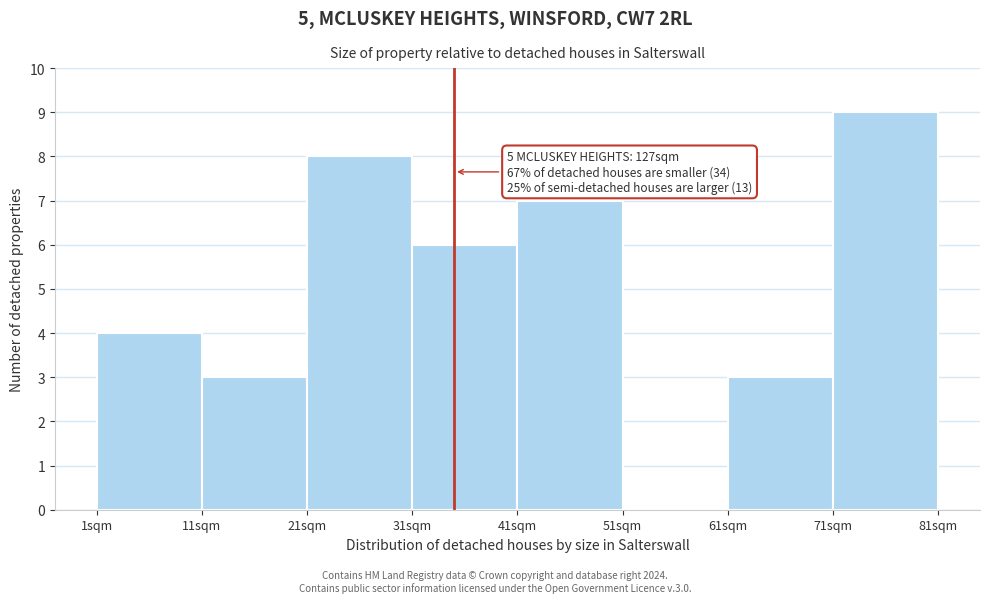

Which range on the x-axis has the tallest bar?

71 to 81